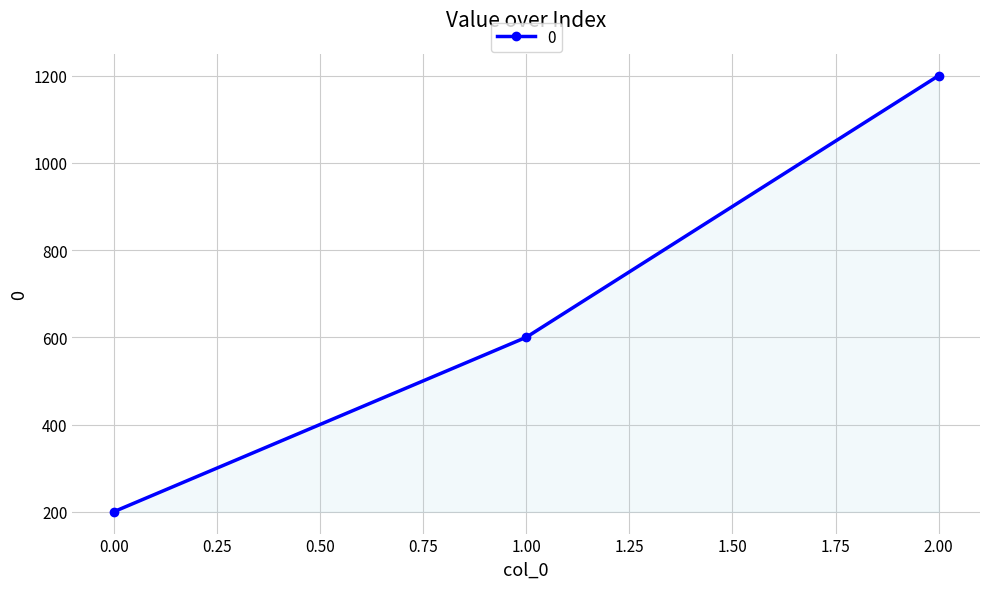

What is the value of the 2nd point from the left?

600